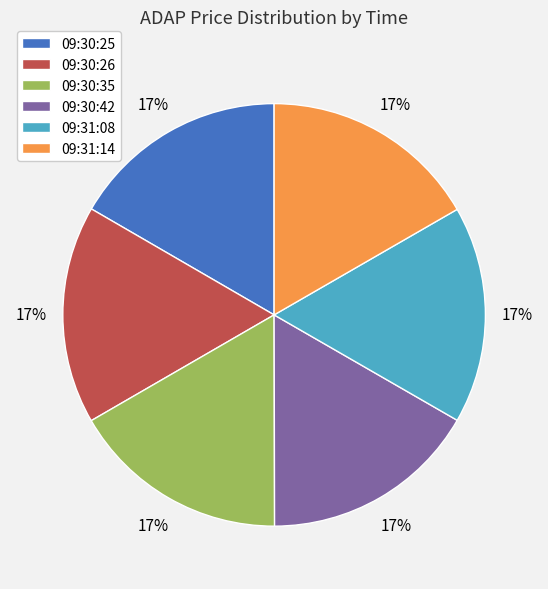

To the nearest percent, what is the combined percentage of 09:31:14 and 09:30:26?

33%